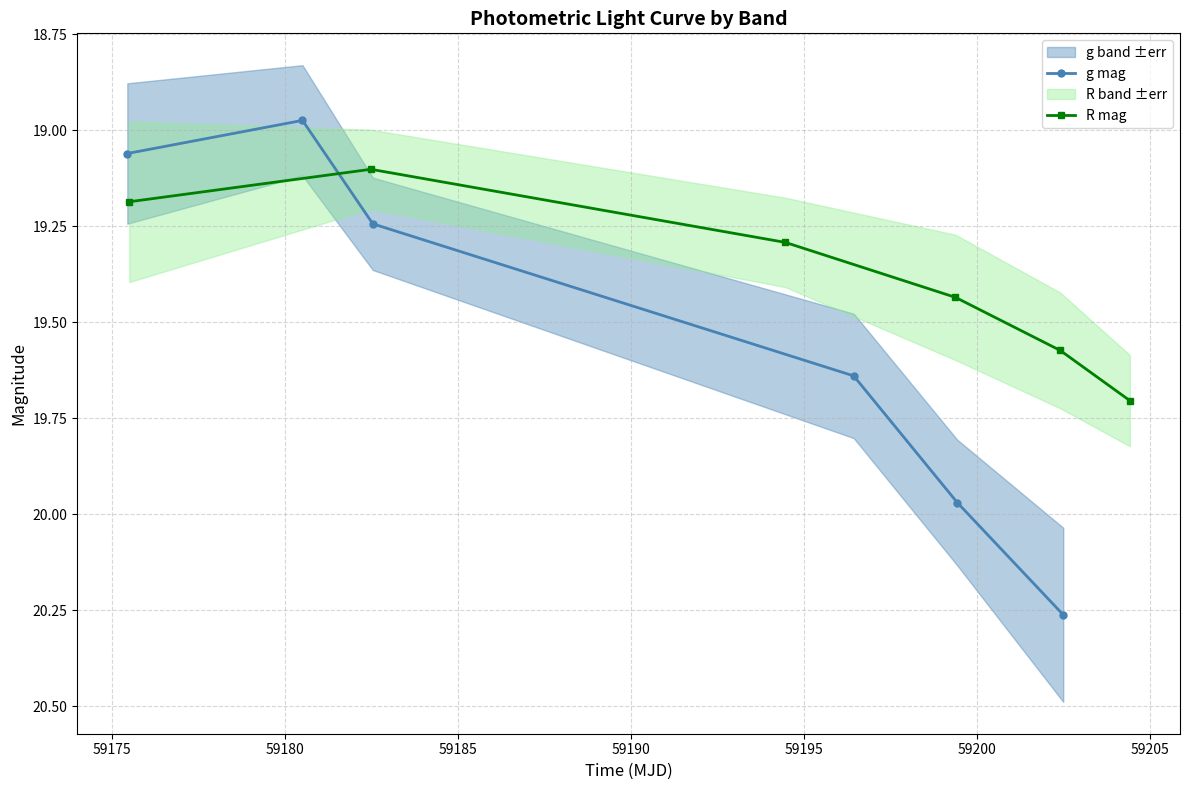

What is the value of the R mag point at the 6th from the left?

19.7